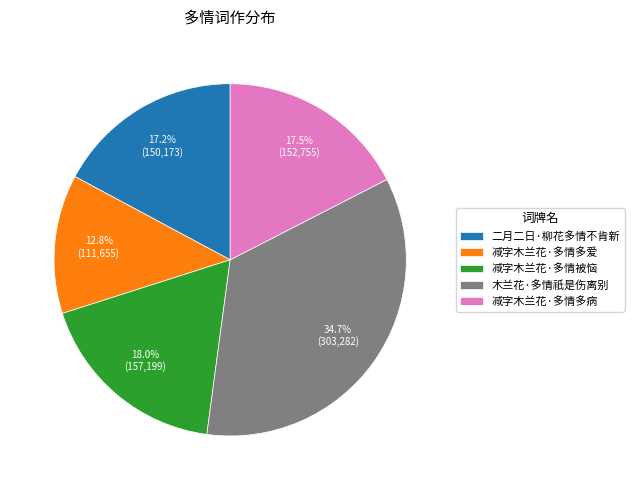

What is the largest slice in the pie chart?

木兰花·多情祇是伤离别